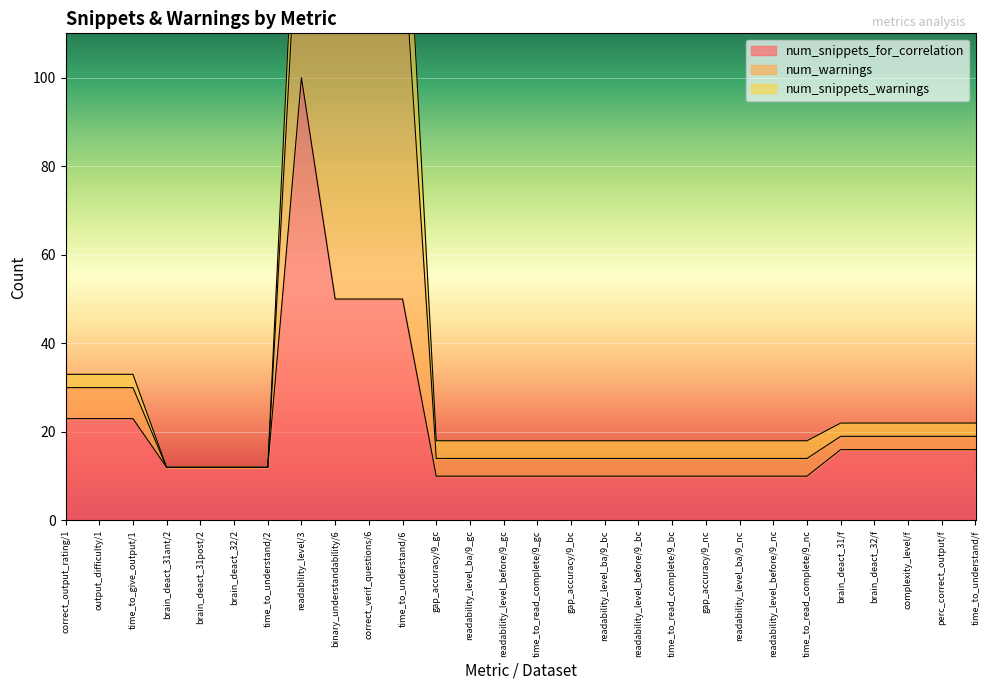

Which category has the lowest value across all series?

brain_deact_31ant/2